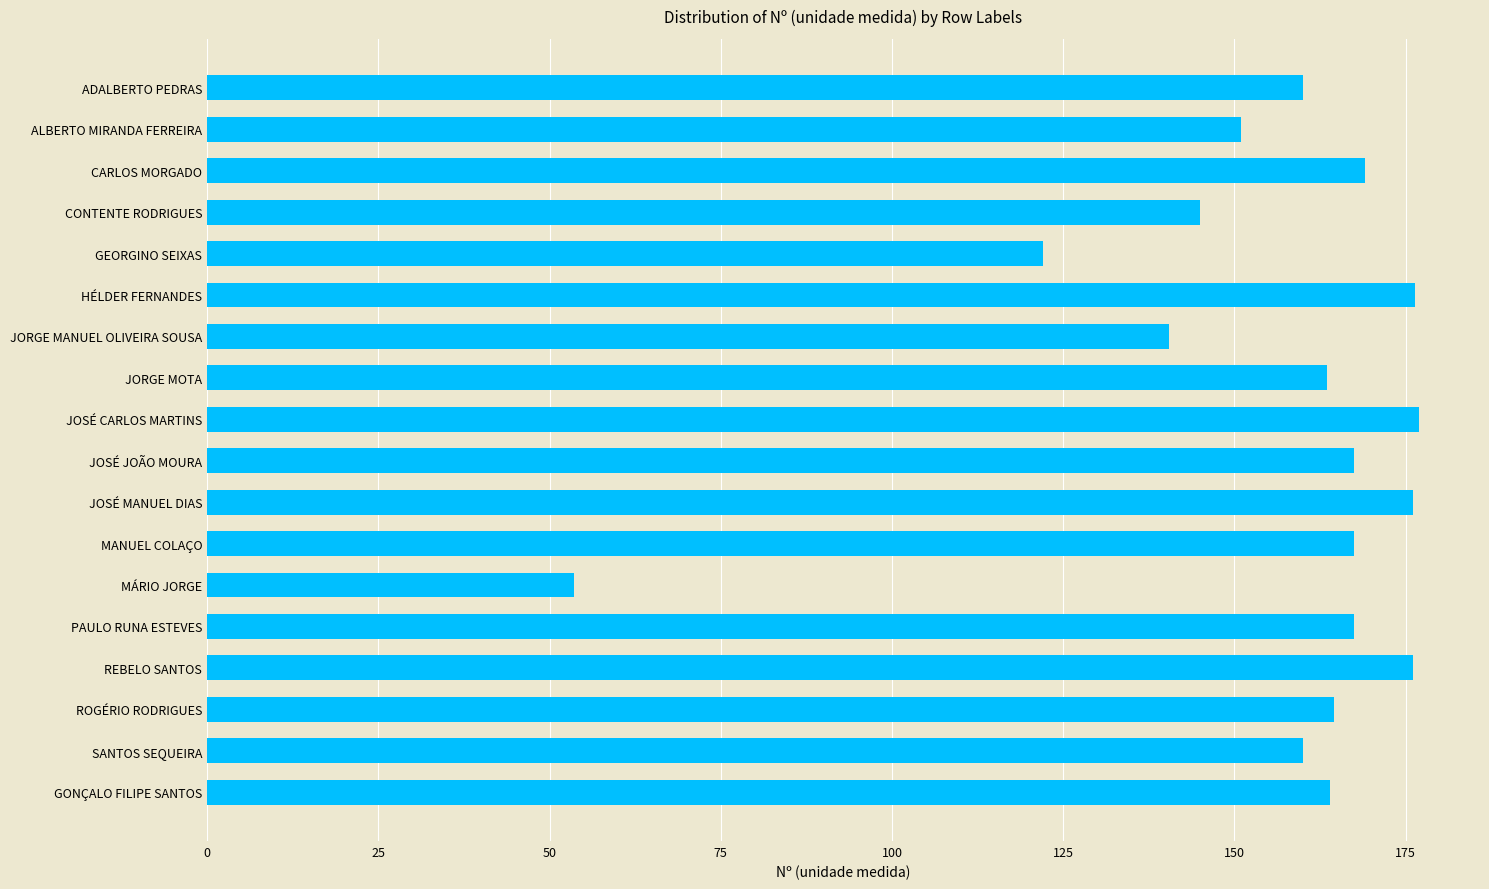

What is the sum of all values?

2800.9